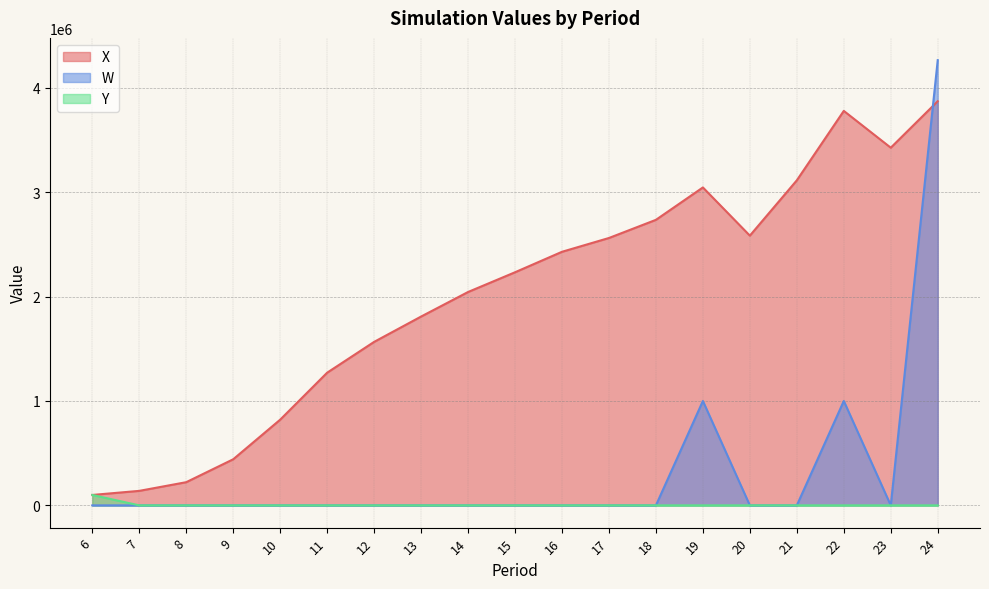

The value of W at 10 is 2445944.2. True or false?

False